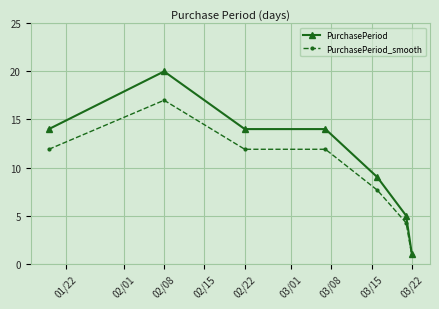

True or false: PurchasePeriod_smooth has more than 2 points higher than both neighbors.

False